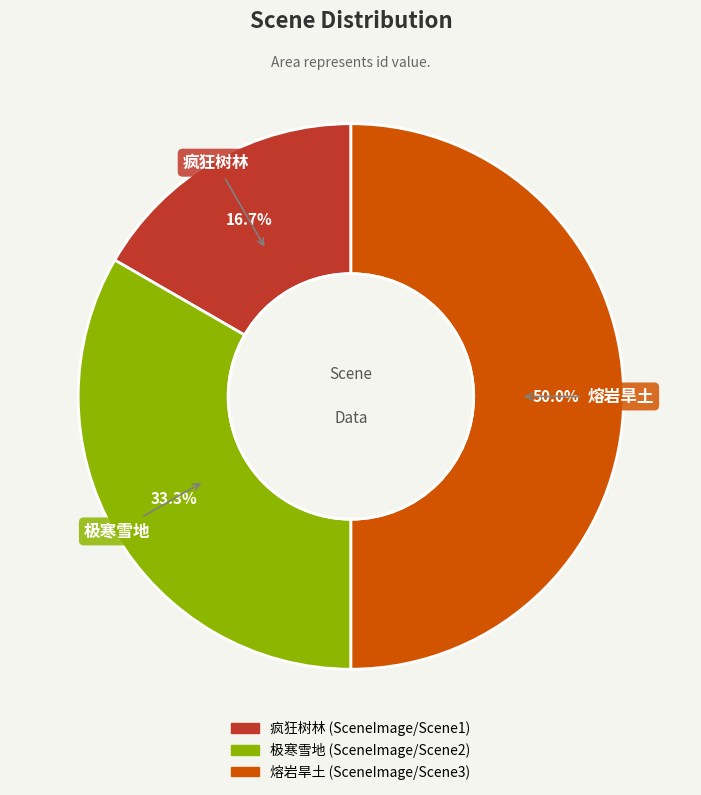

How many slices are in this pie chart?

3